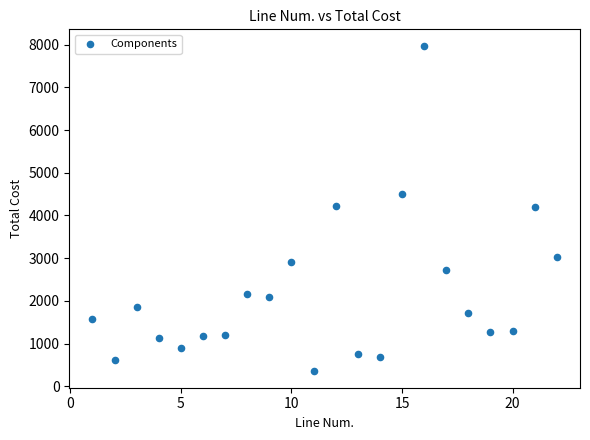

What is the range of X values (max minus min)?

21.0